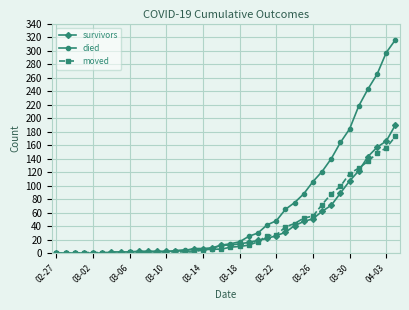

How many series are shown in this chart?

3